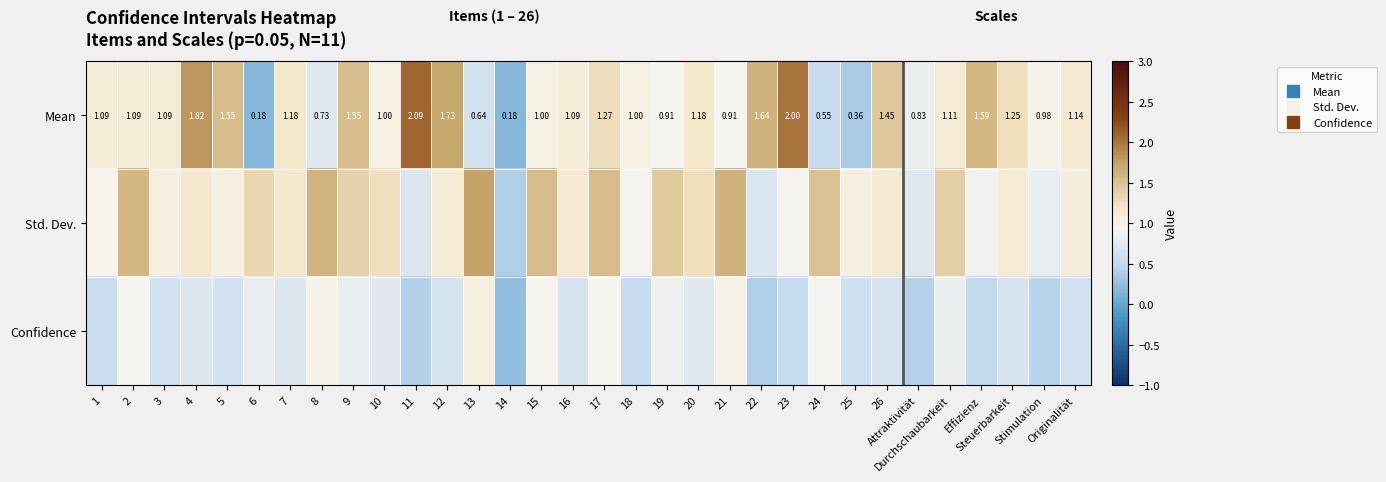

True or false: Std. Dev. has a value of 1.1 at 12.

True